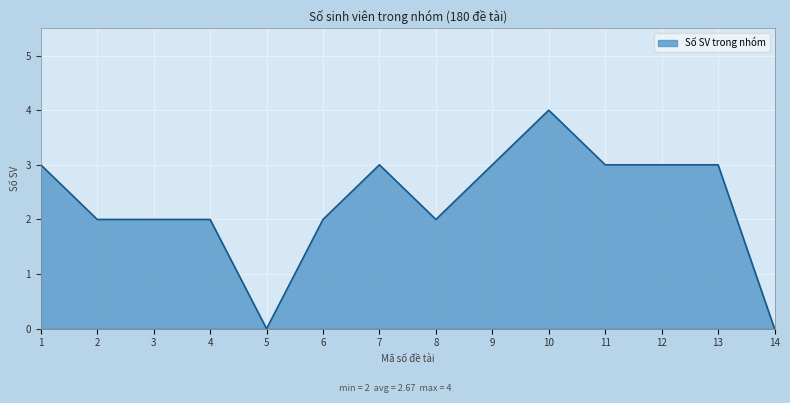

Count the values in the range 2 to 3.

11